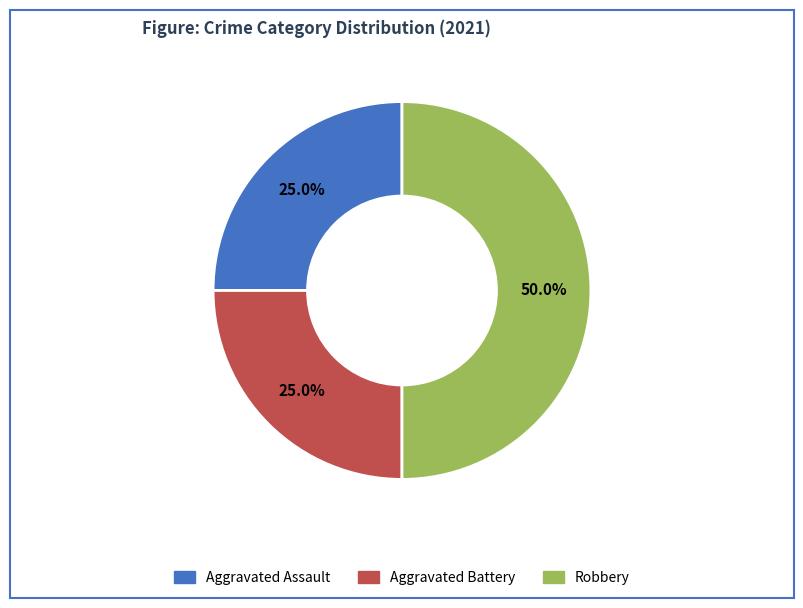

How many slices are in this pie chart?

3